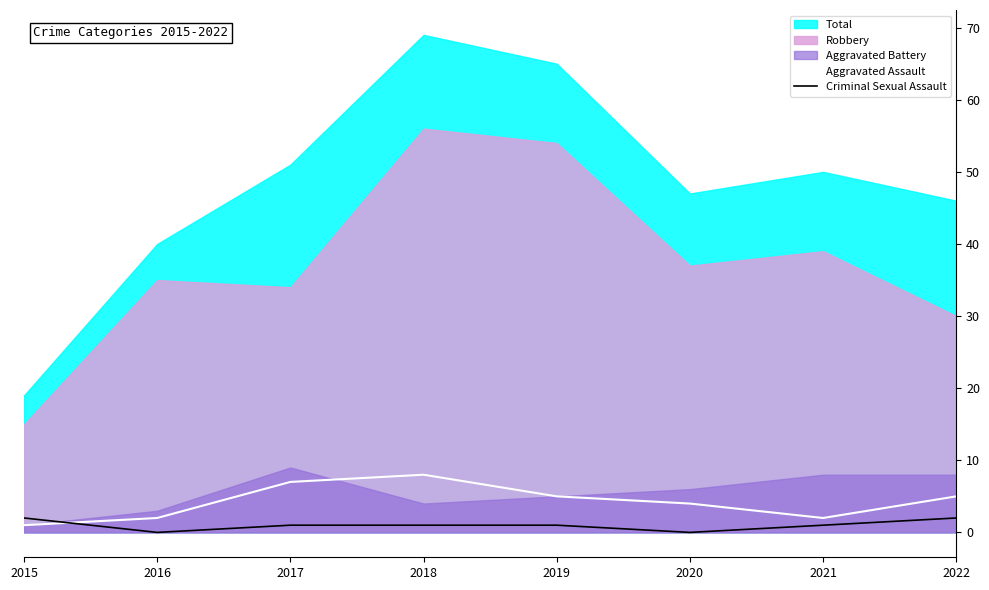

Which series ends up on top after the final intersection of Criminal Sexual Assault and Aggravated Assault?

Aggravated Assault